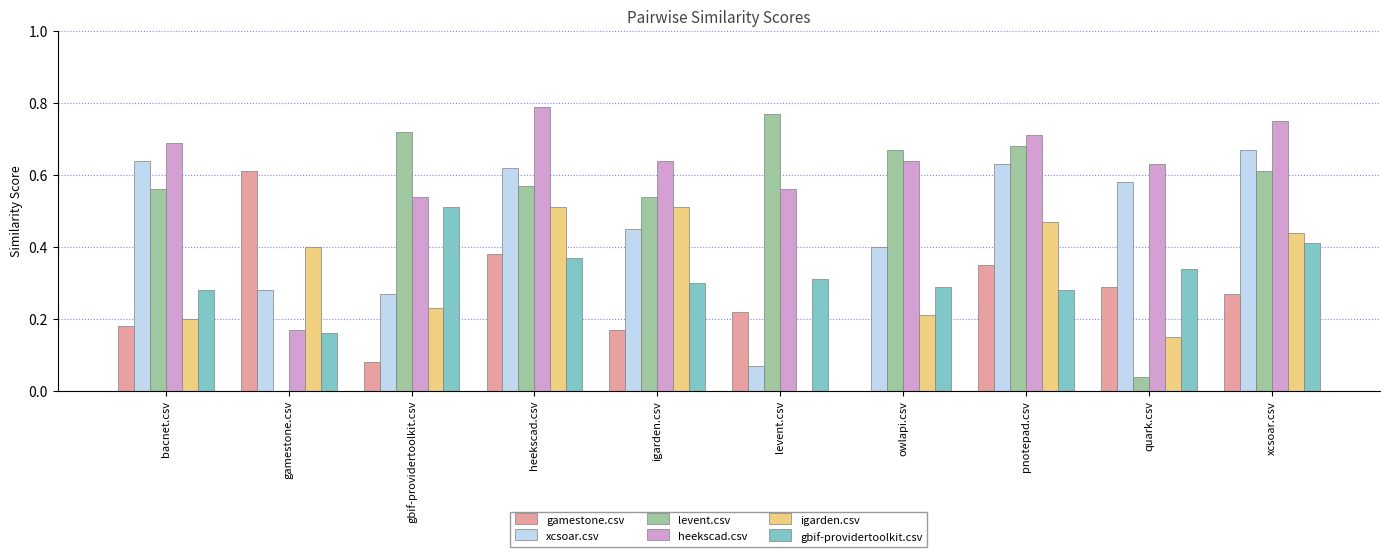

Is the value of igarden.csv at levent.csv greater than the value of heekscad.csv at bacnet.csv?

No